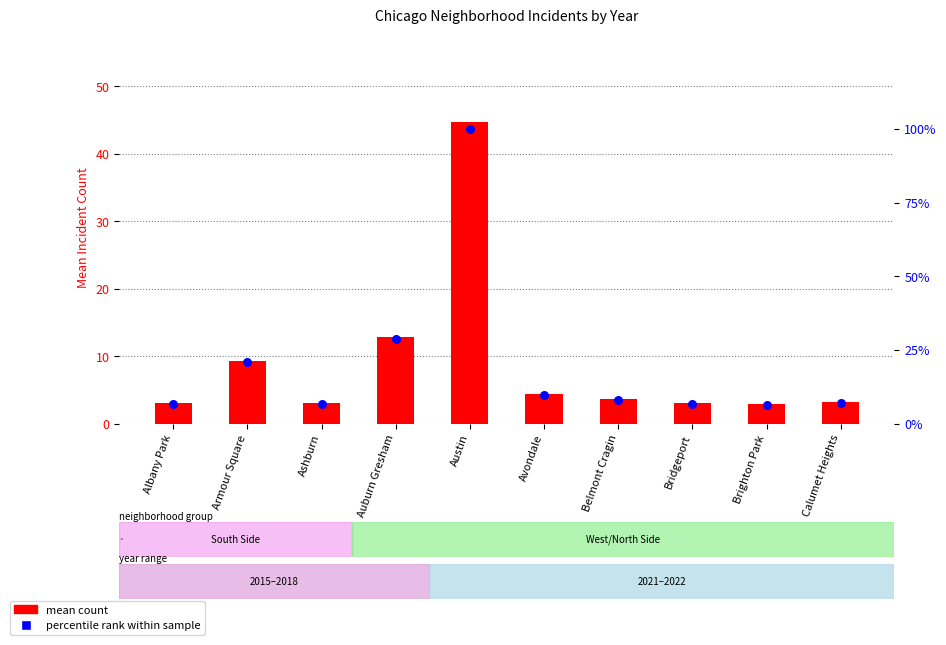

What are all the series names shown in the legend?

mean count, percentile rank within sample